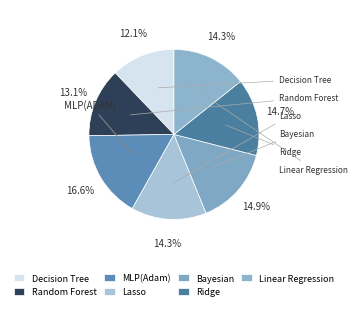

The Random Forest slice represents 24% of the pie. True or false?

False